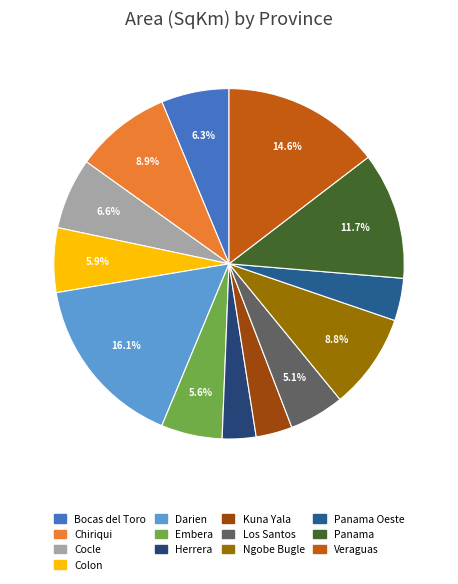

Which category has the biggest portion of the pie?

Darien